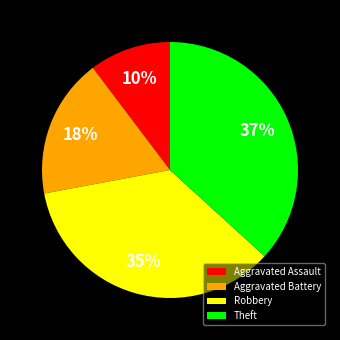

Is it true that Aggravated Battery is 4% of the pie?

False